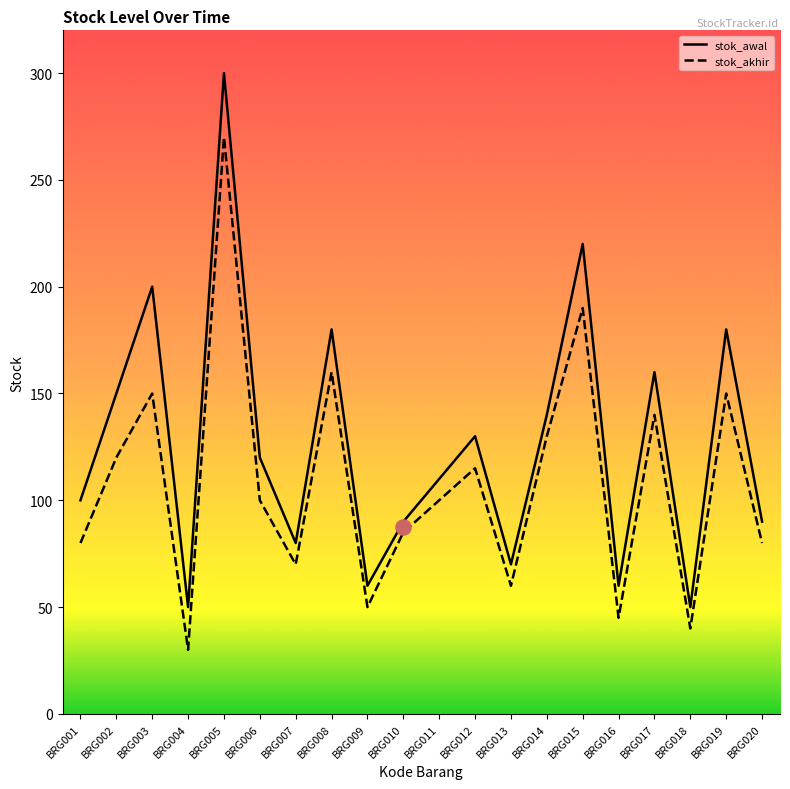

Which series reaches the maximum Y coordinate?

stok_awal